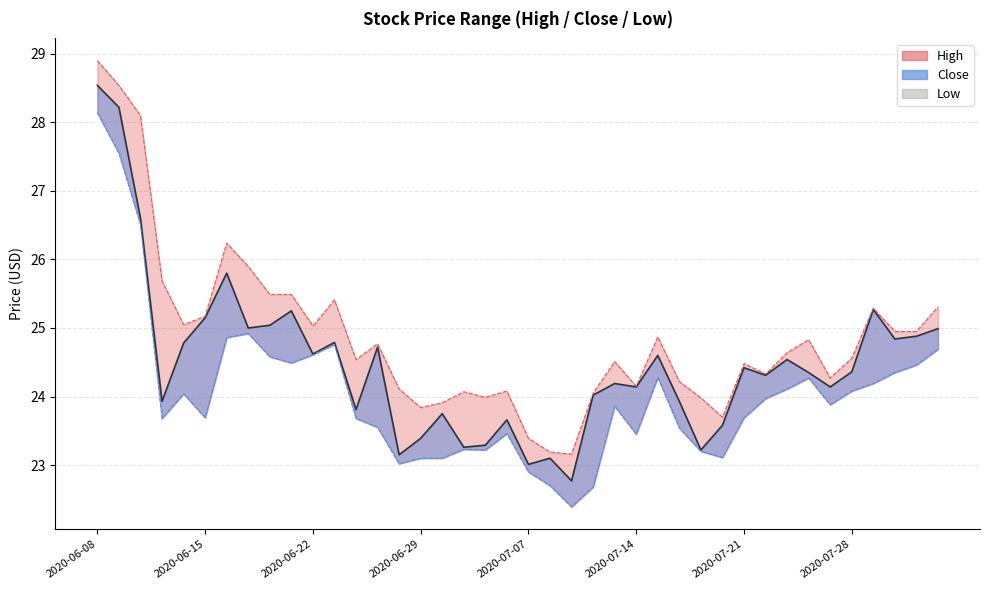

What is the greatest value displayed?

28.9